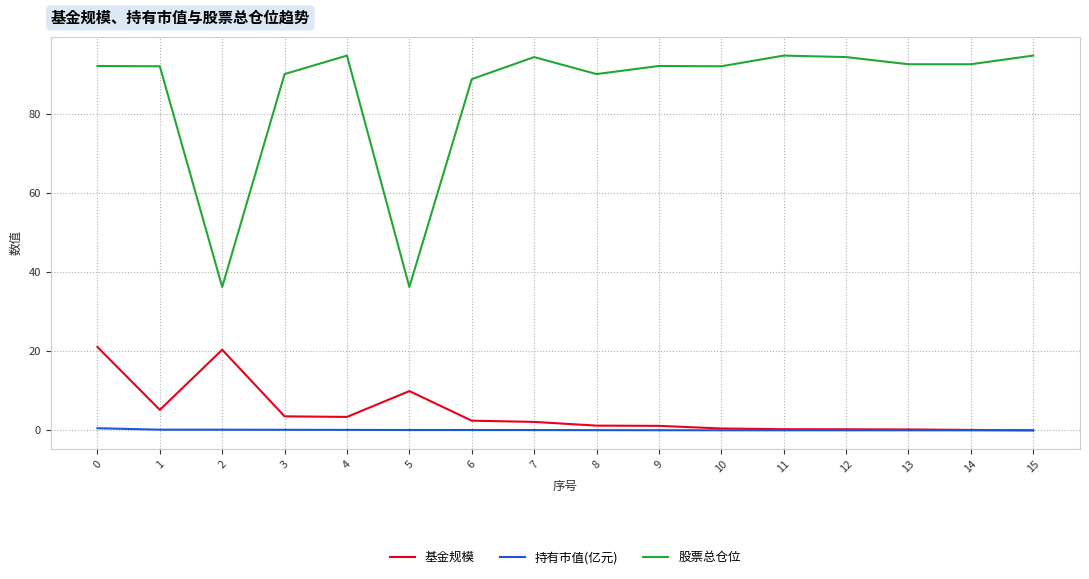

What is the difference between the maximum and minimum values in the 股票总仓位 series?

58.6